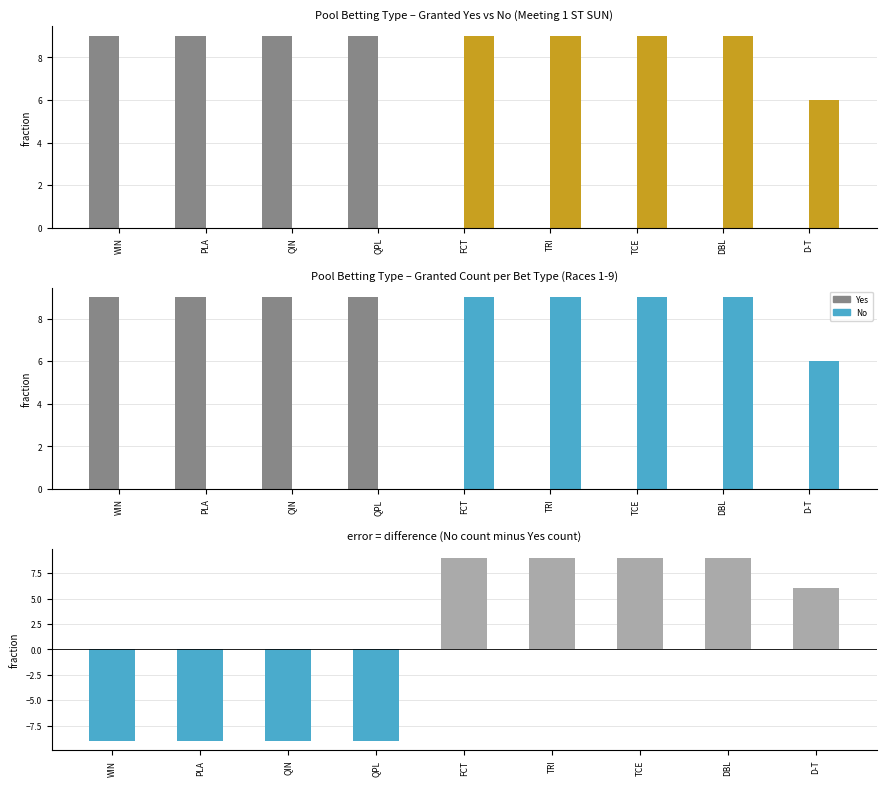

What is the smallest value displayed?

-9